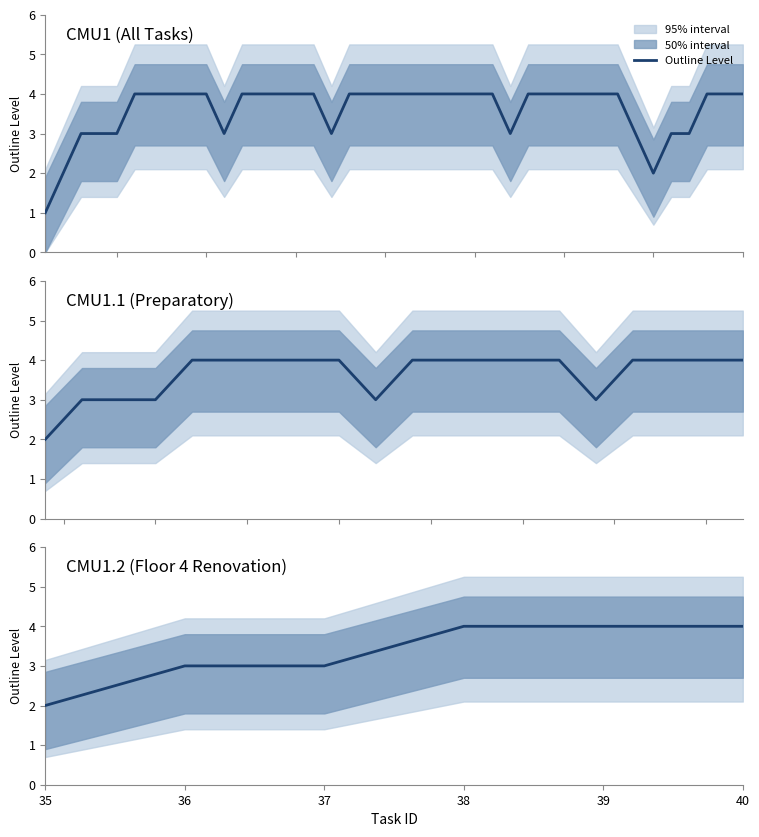

Between 36 and 37, which is larger?

36